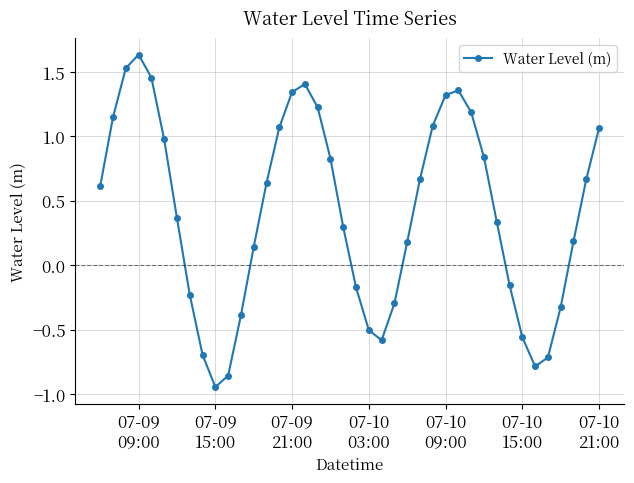

What is the difference between the maximum and minimum values?

2.6